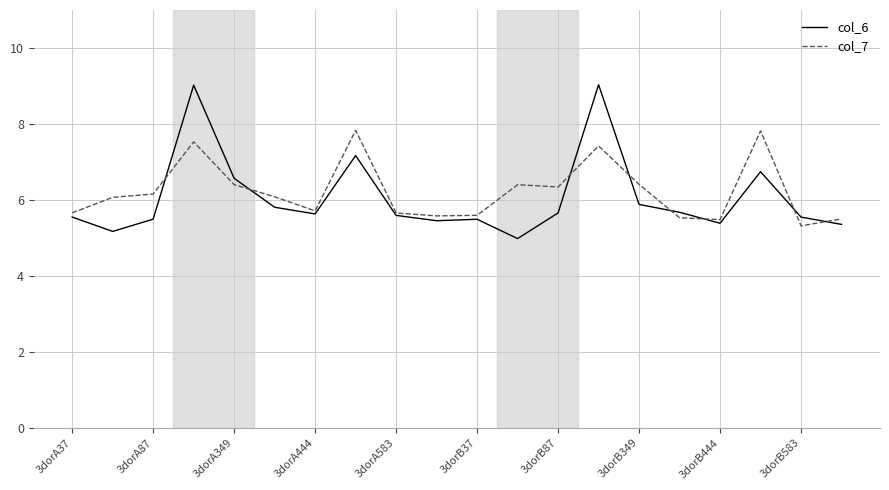

Which series has the widest spread of values?

col_6